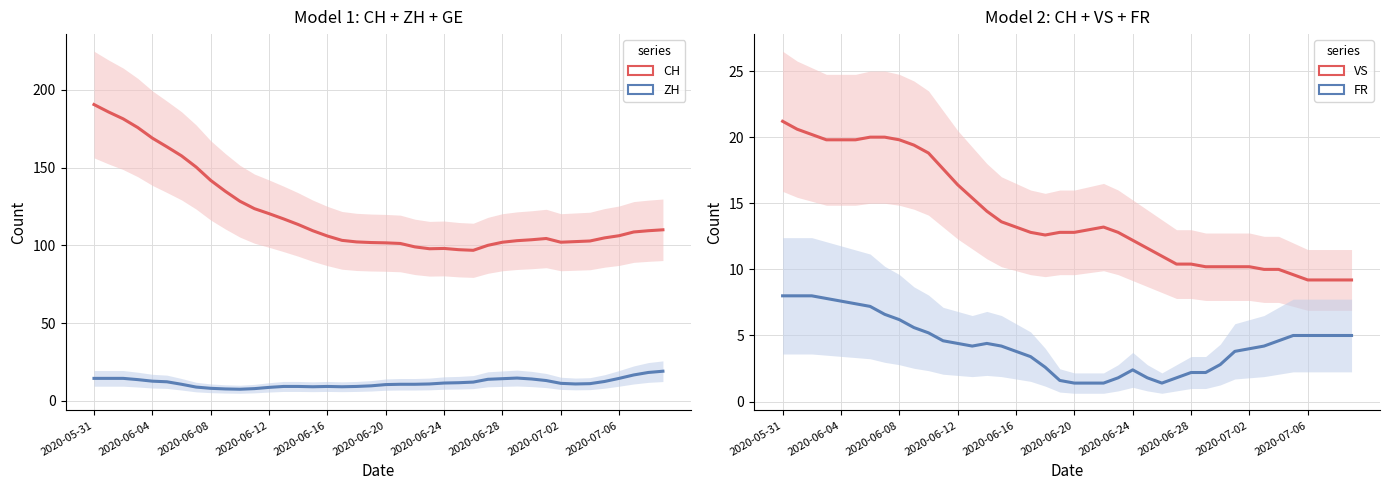

How many values in the CH (series 1) series exceed 106?

21